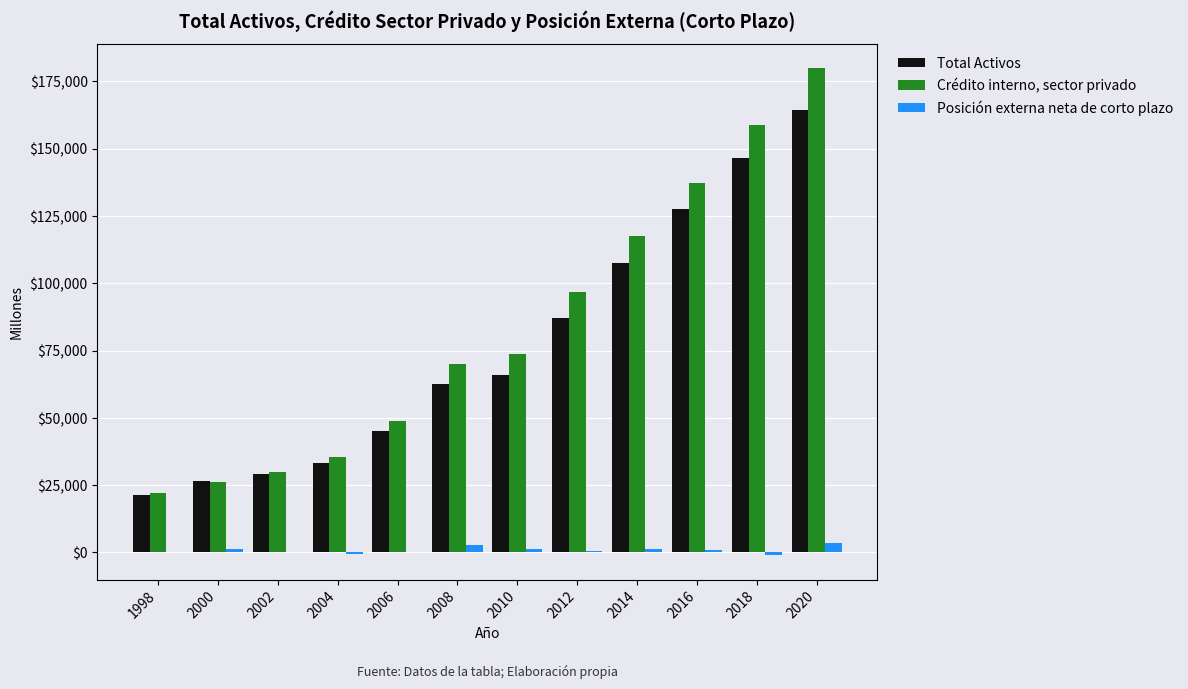

What is the highest value of the Posición externa neta de corto plazo series?

3626